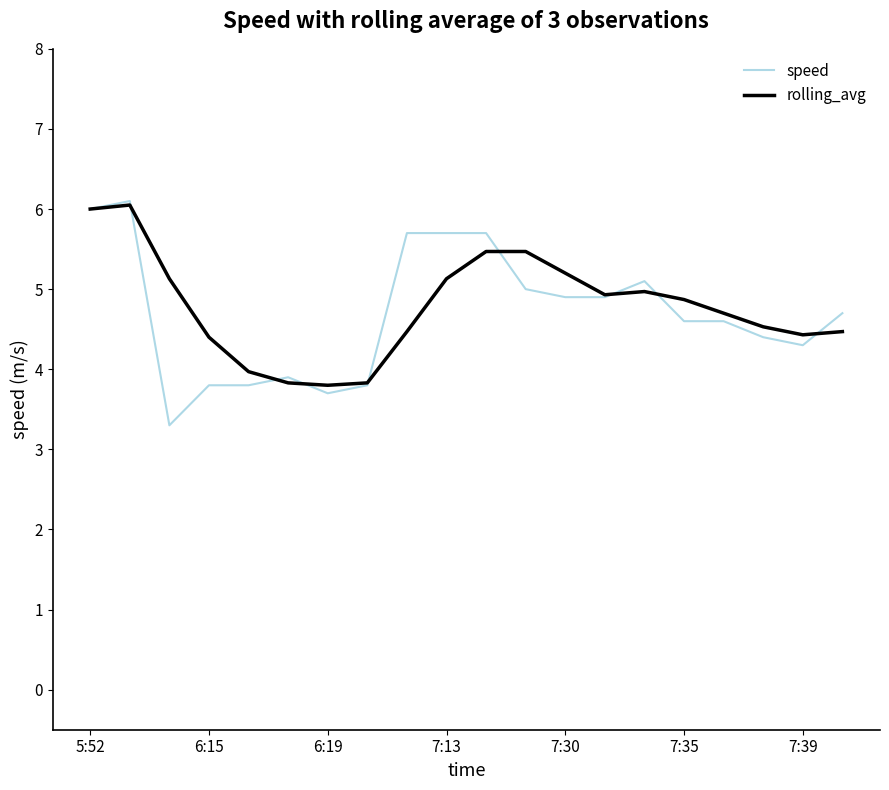

Which series has the largest range (max minus min)?

speed